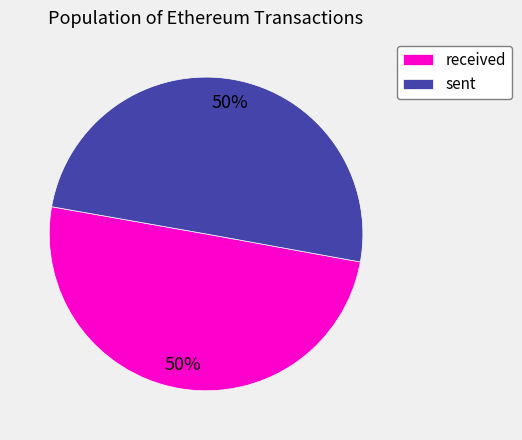

What is the ratio of the value at received to the value at sent?

1.0